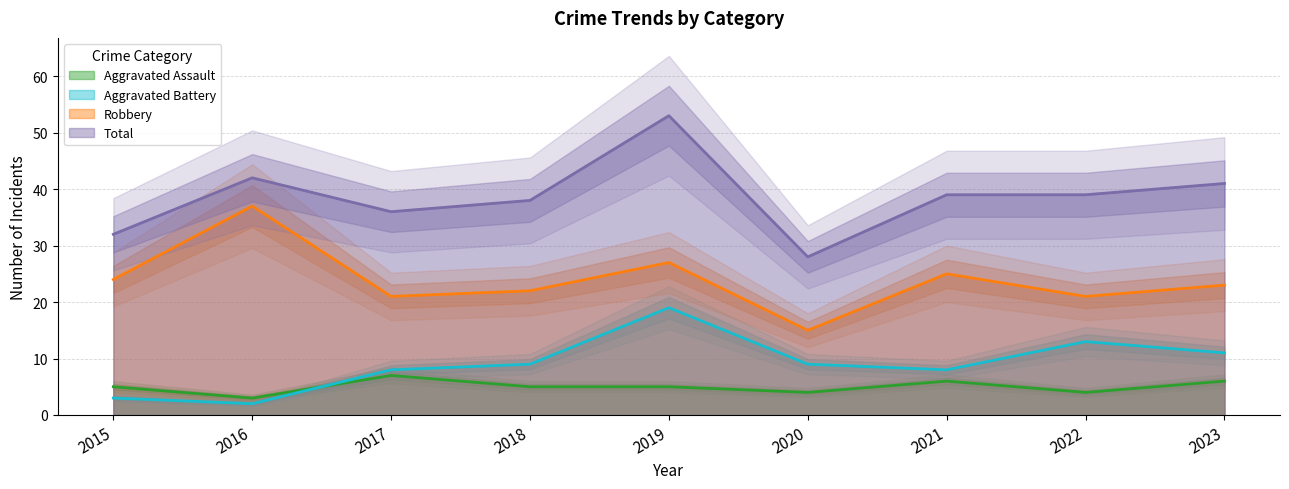

True or false: Total and Aggravated Assault intersect in this chart.

False